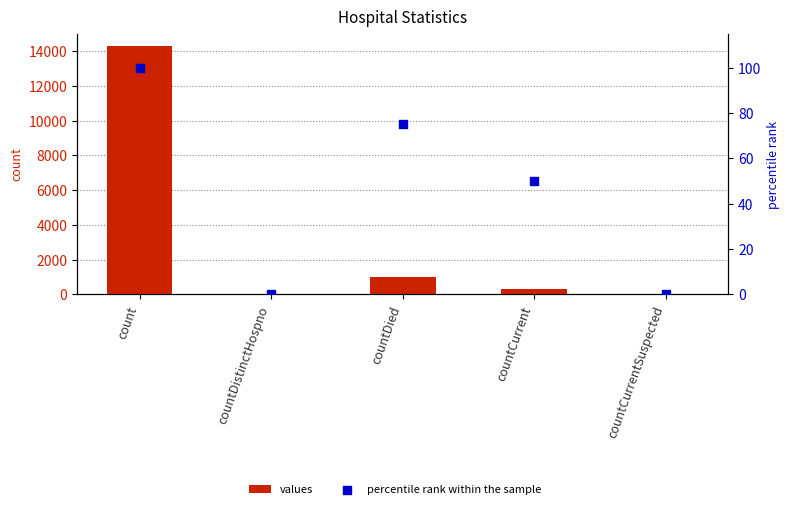

Which series has the largest total across all categories?

values